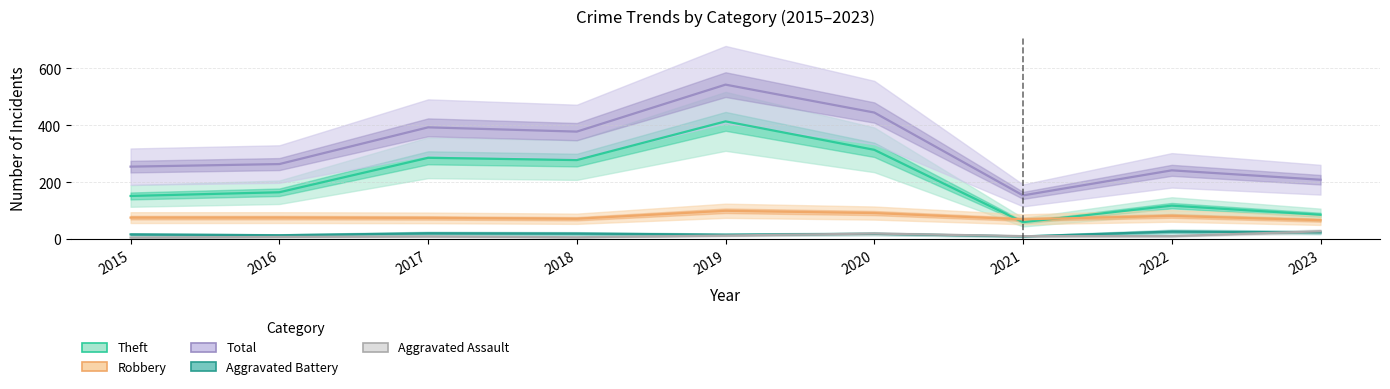

At how many categories does at least one series exceed 223?

7